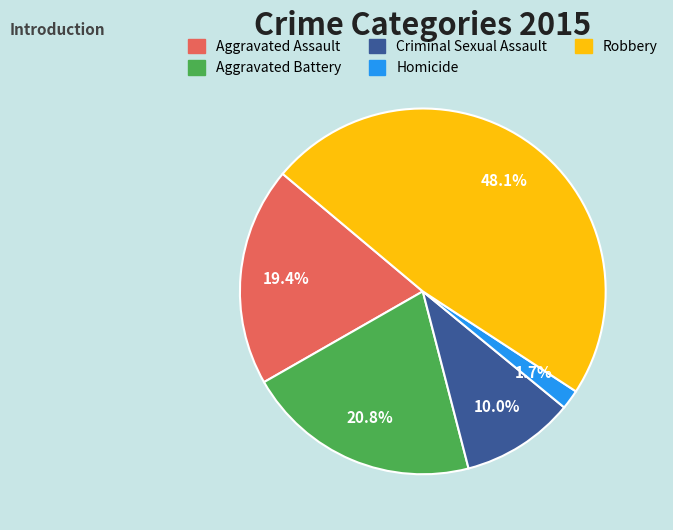

What is the smallest slice in the pie chart?

Homicide